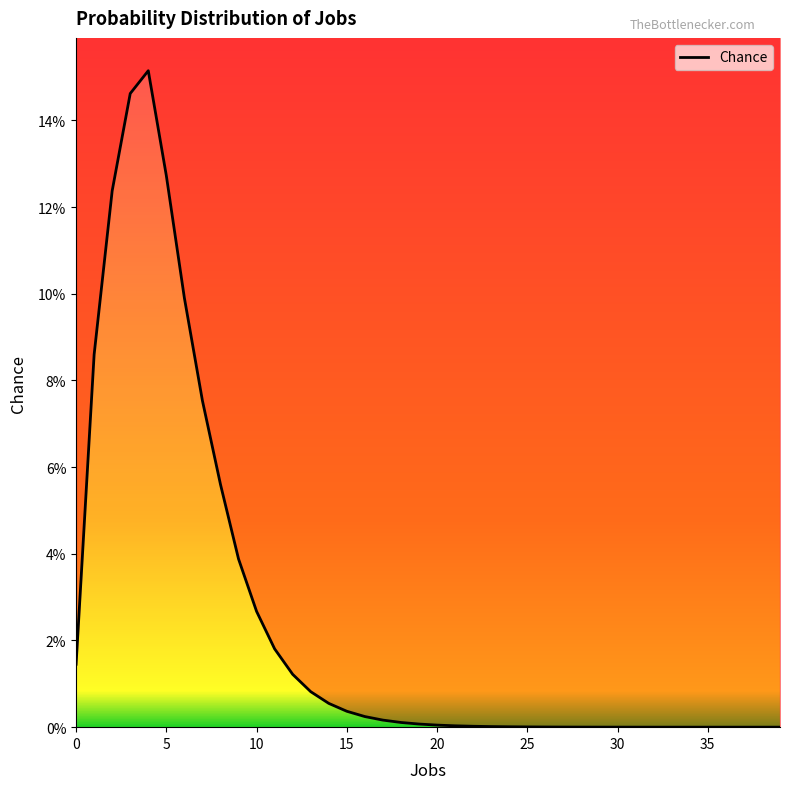

List the labels in order of value, smallest first.

39, 38, 37, 36, 35, 34, 33, 32, 31, 30, 29, 28, 27, 26, 25, 24, 23, 22, 21, 20, 19, 18, 17, 16, 15, 14, 13, 12, 0, 11, 10, 9, 8, 7, 1, 6, 2, 5, 3, 4